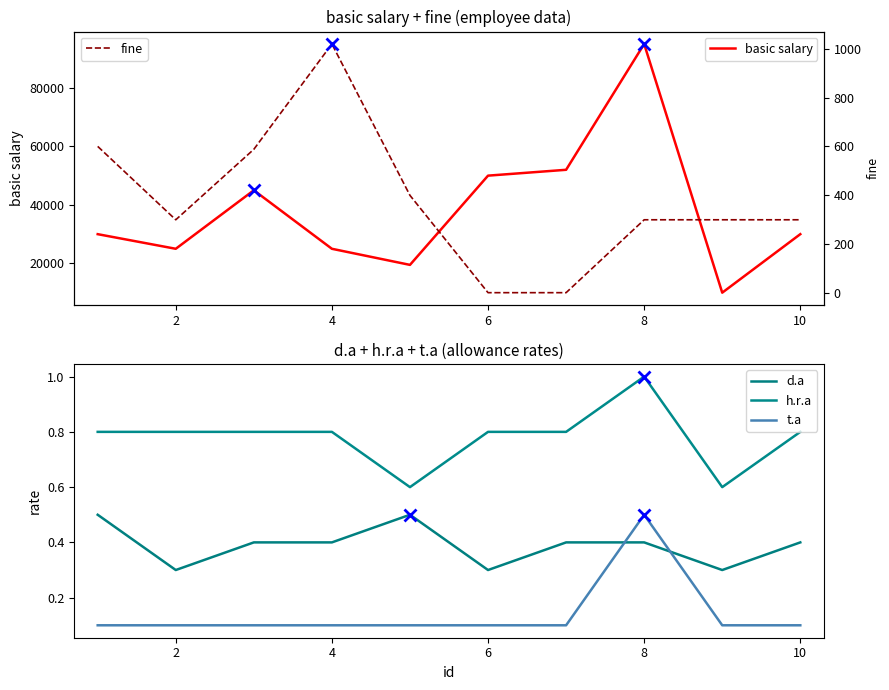

Which series has the largest total across all categories?

basic salary